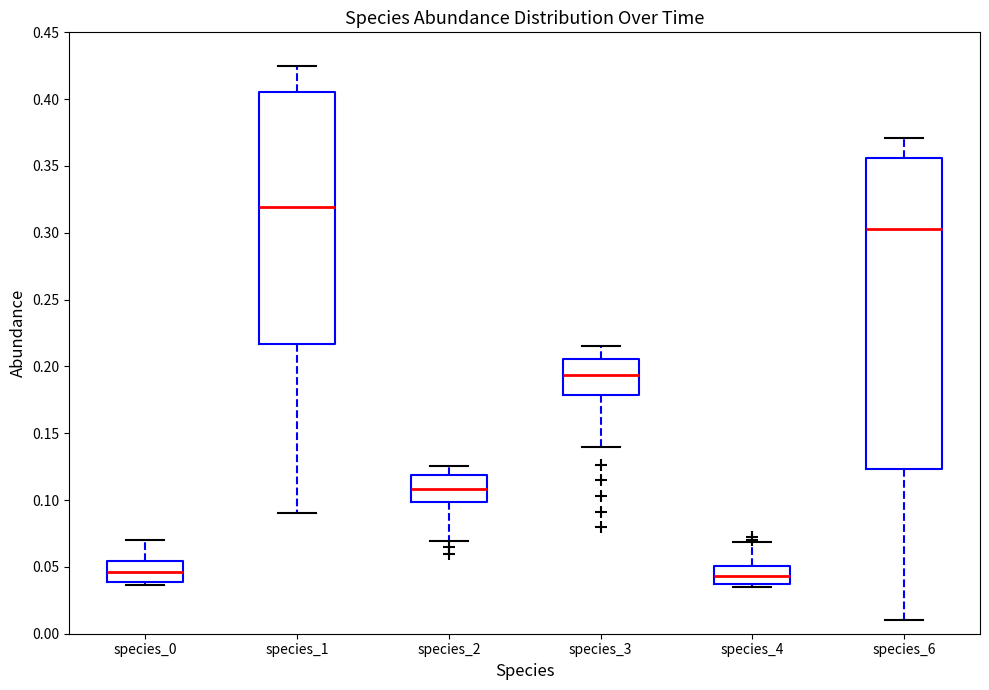

Reading left to right, transcribe this box plot: for each box, give where its median line is, the range the box spans, and where its two whiskers end, as read against the y-axis. The values are not printed on the chart, so give them approximately, as read against the axis.

species_0: median 0.045, box 0.040 to 0.055, whiskers 0.035 to 0.070
species_1: median 0.320, box 0.215 to 0.405, whiskers 0.090 to 0.425
species_2: median 0.110, box 0.100 to 0.120, whiskers 0.070 to 0.125
species_3: median 0.195, box 0.180 to 0.205, whiskers 0.140 to 0.215
species_4: median 0.045, box 0.035 to 0.050, whiskers 0.035 (just below the box's lower edge) to 0.070
species_6: median 0.305, box 0.125 to 0.355, whiskers 0.010 to 0.370